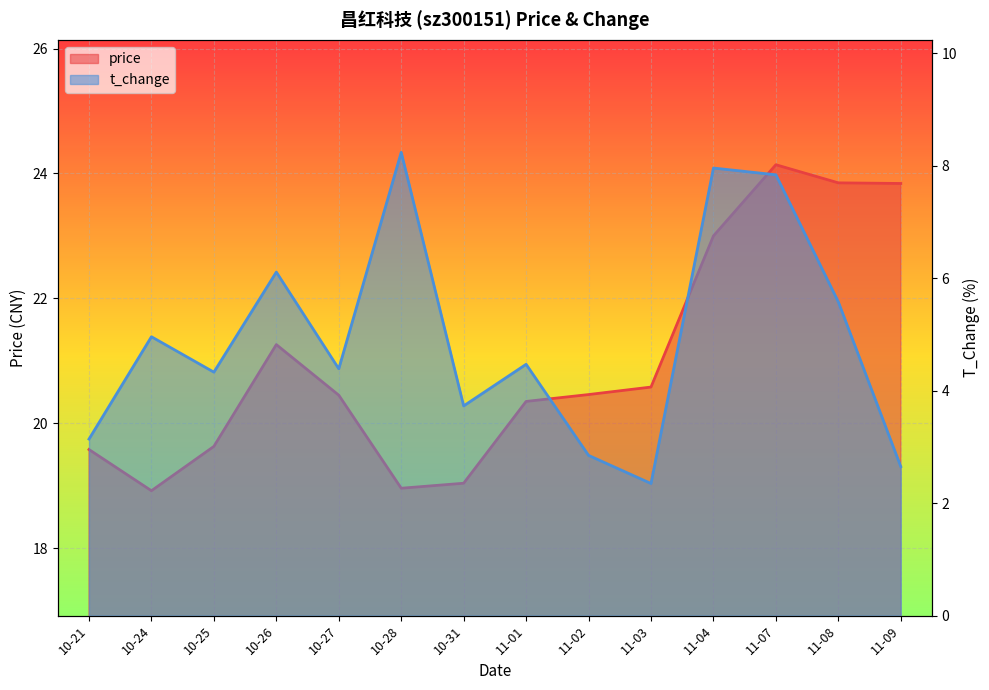

Reading left to right, transcribe all the data shown in this chart.

price: 19.6	18.9	19.6	21.3	20.4	19.0	19.0	20.4	20.5	20.6	23.0	24.1	23.9	23.8
t_change: 3.1	5.0	4.3	6.1	4.4	8.2	3.7	4.5	2.9	2.4	8.0	7.8	5.6	2.6